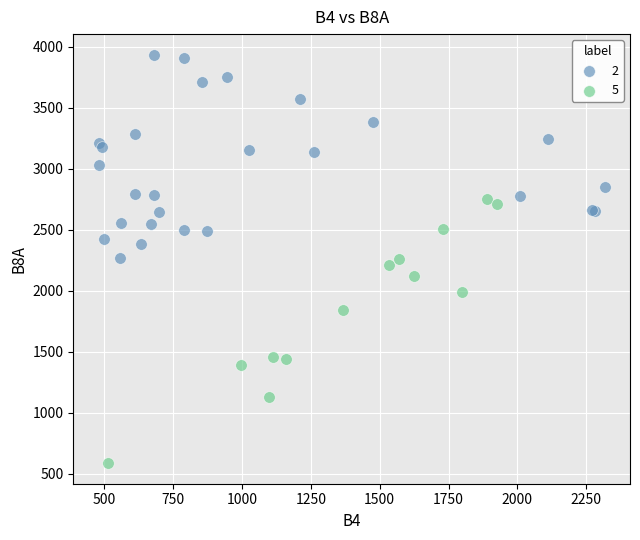

Which series reaches the minimum Y coordinate?

5